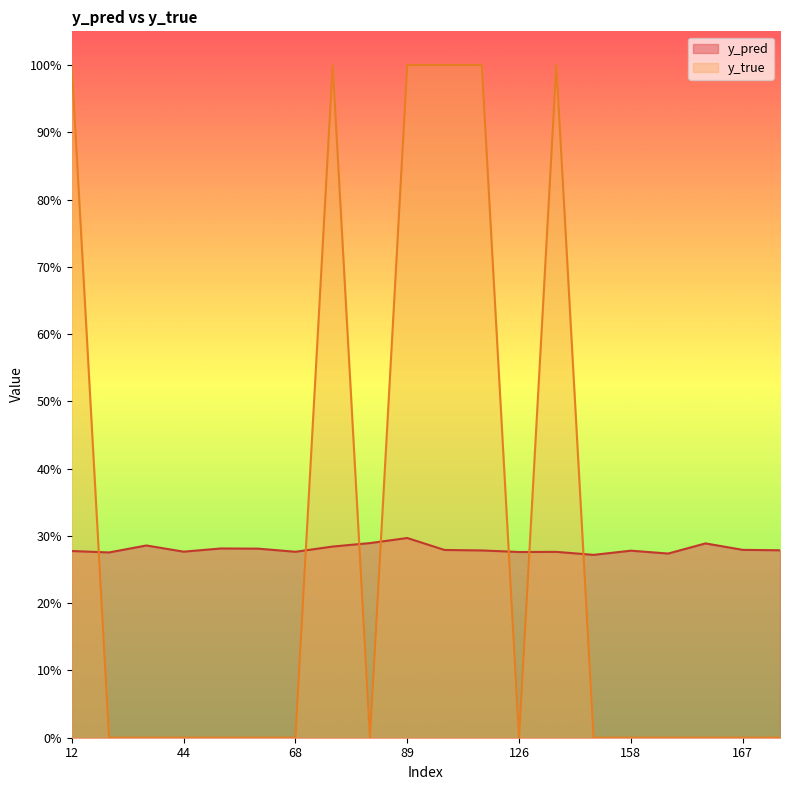

True or false: y_true and y_pred intersect in this chart.

True